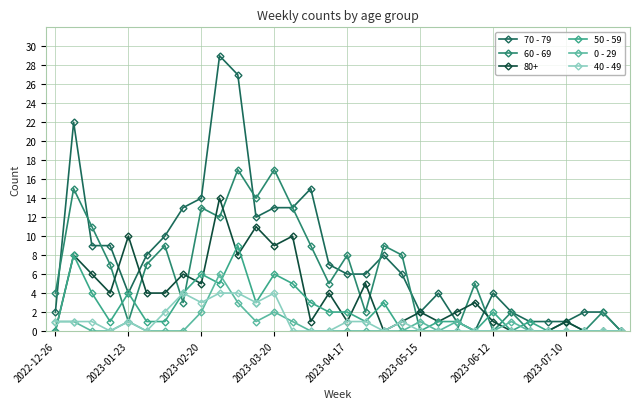

What is the difference between the maximum and minimum values in the 60 - 69 series?

17